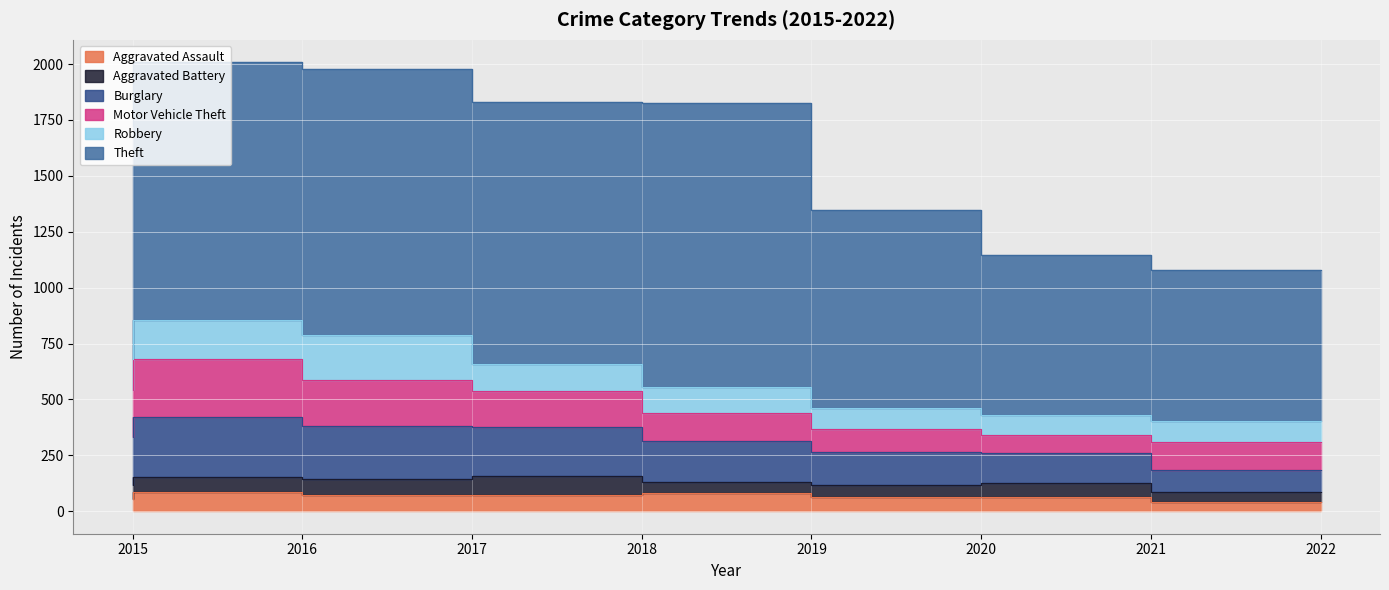

True or false: Motor Vehicle Theft and Aggravated Assault intersect in this chart.

False